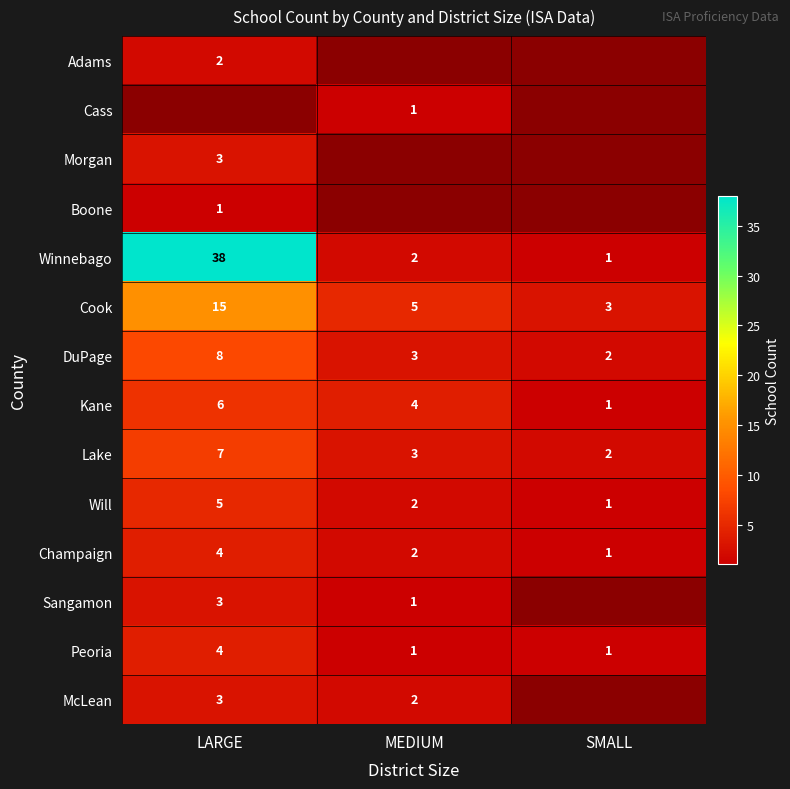

Which category has the lowest value in the Will series?

SMALL